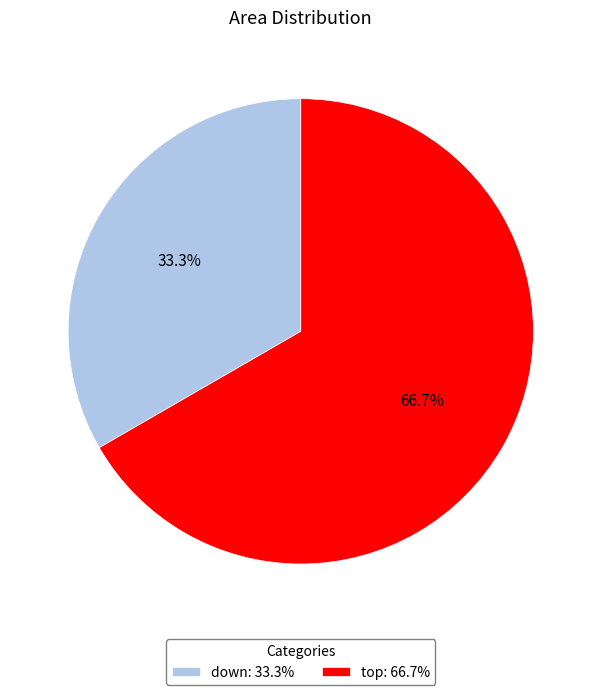

Rank the categories by value from lowest to highest.

down, top